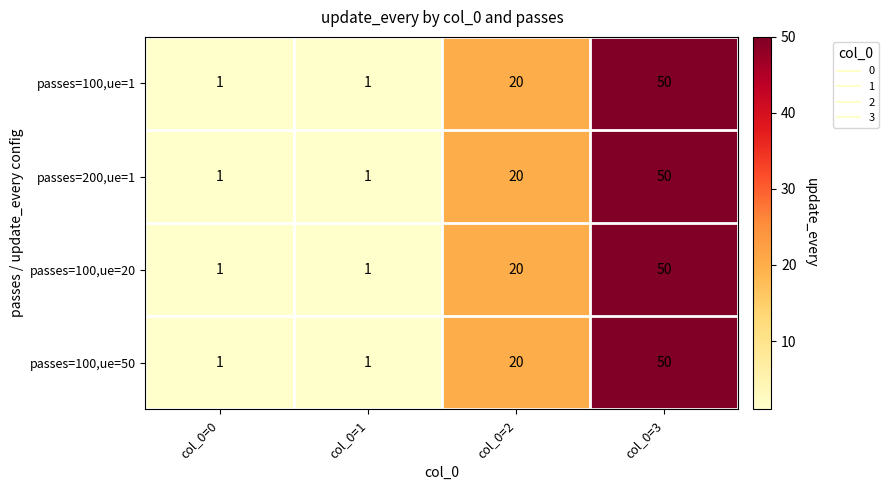

The passes=100,ue=1 series shows 20 at col_0=2. True or false?

True